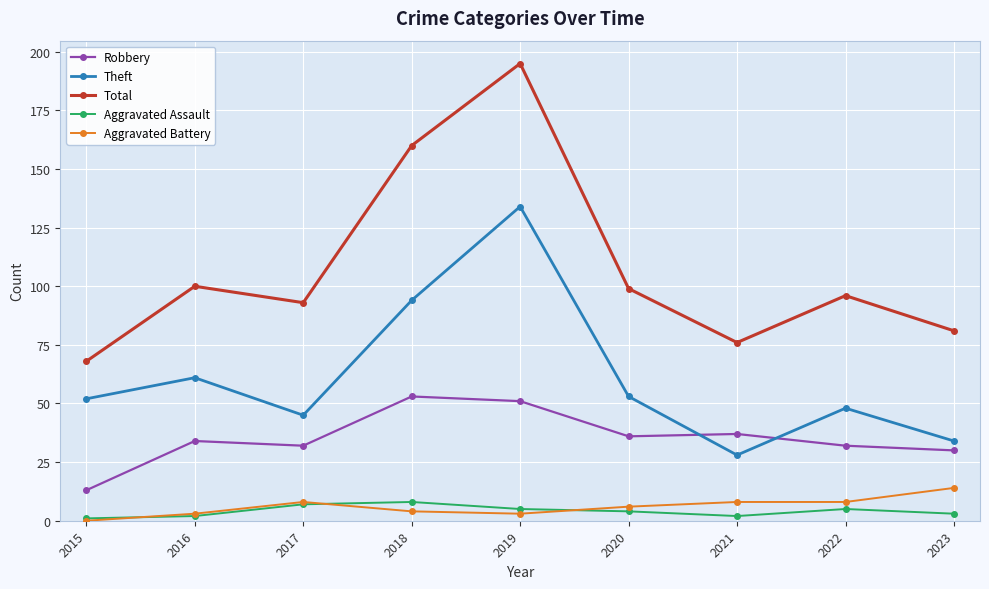

How many lines are shown in the chart?

5